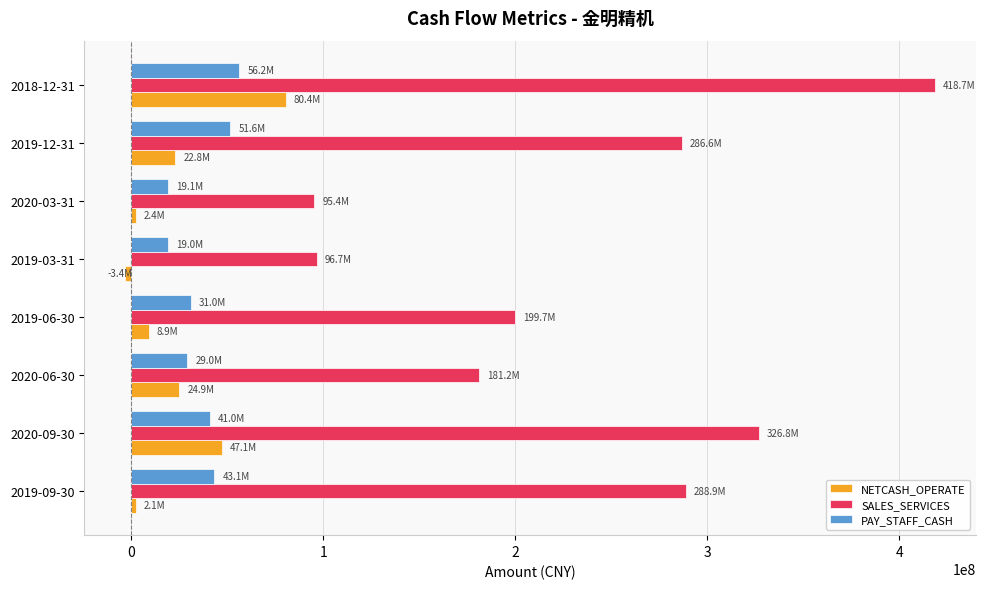

Which series has the widest spread of values?

SALES_SERVICES